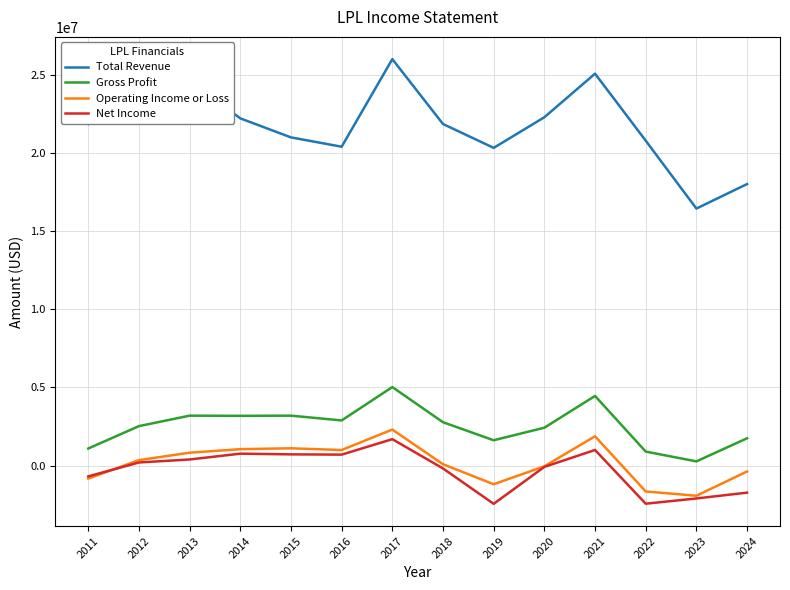

The Net Income series shows 1687600 at 2017. True or false?

True